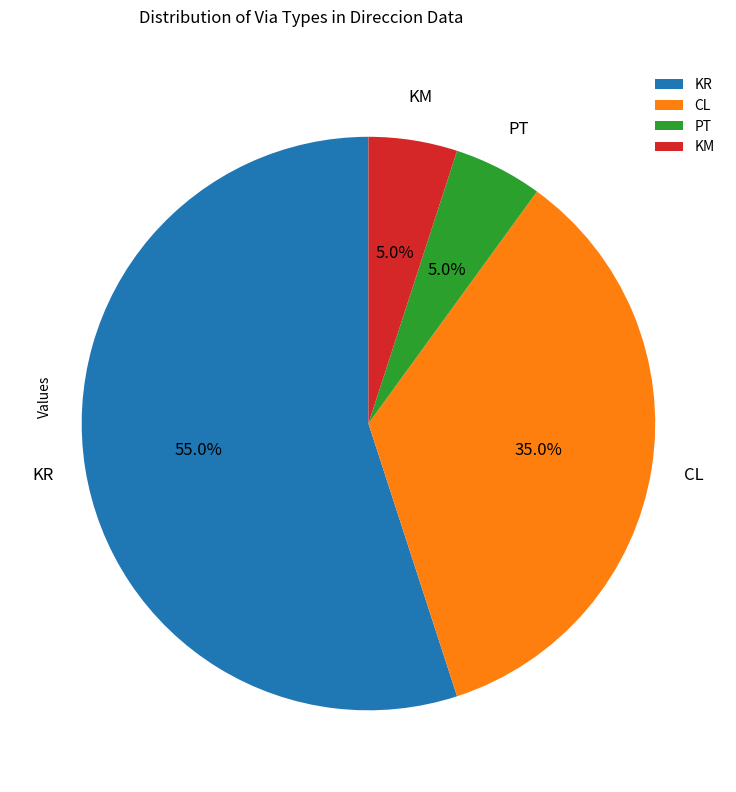

To the nearest percent, what is the average slice percentage?

25%